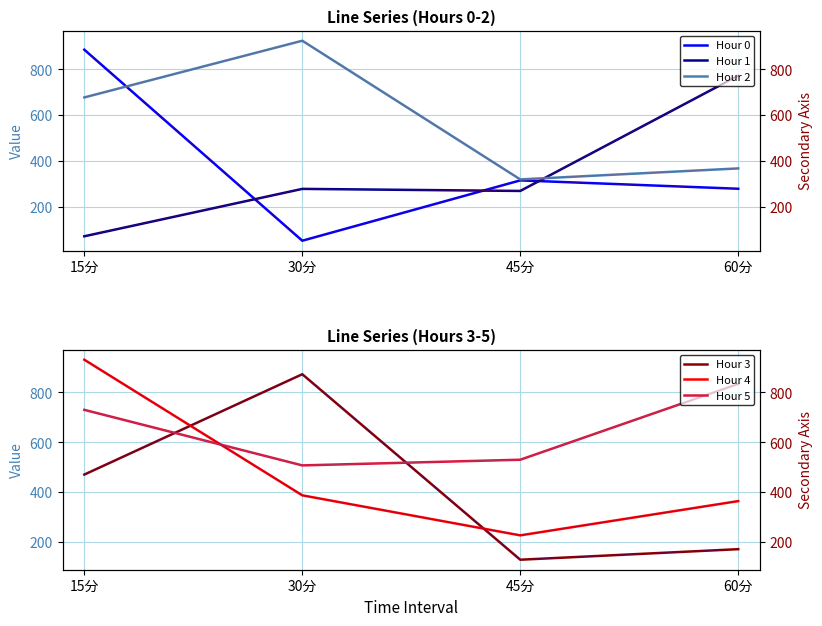

At 15分, list the series in order from smallest to largest.

Hour 1, Hour 3, Hour 2, Hour 5, Hour 0, Hour 4